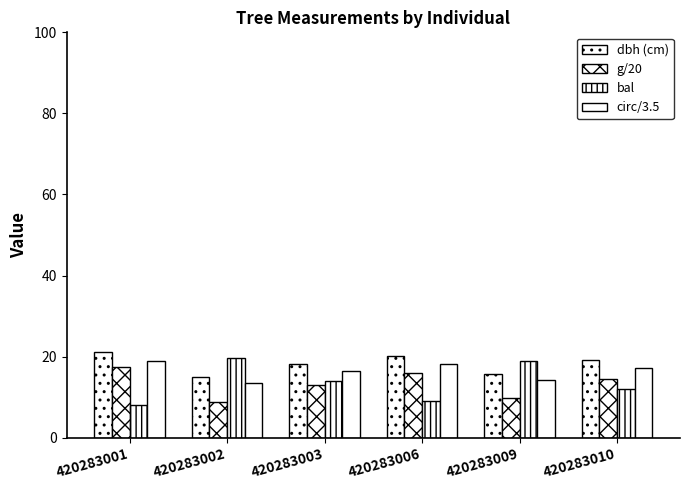

How many data points does each series have?

6